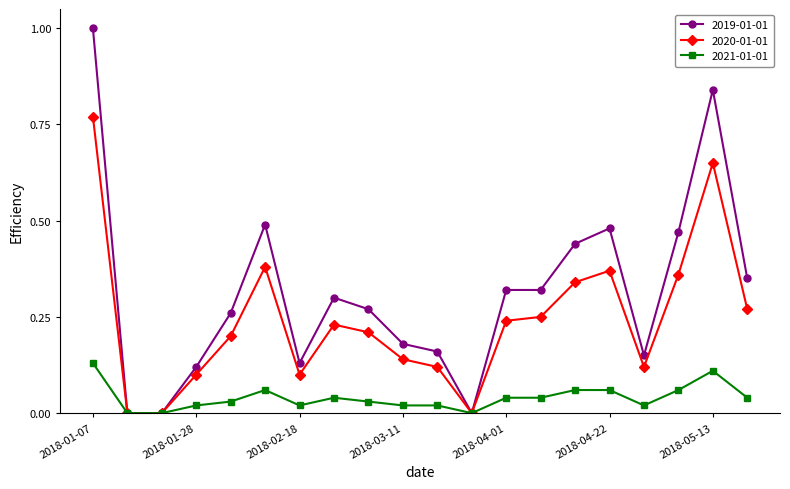

List the series in order of their peak value, highest first.

2019-01-01, 2020-01-01, 2021-01-01